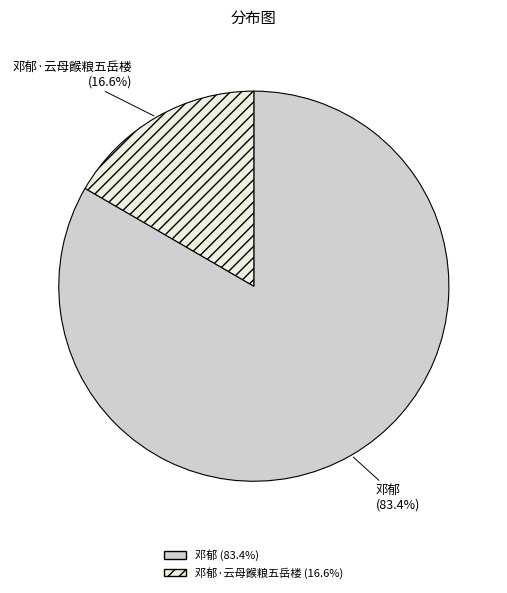

How many segments does this pie chart have?

2